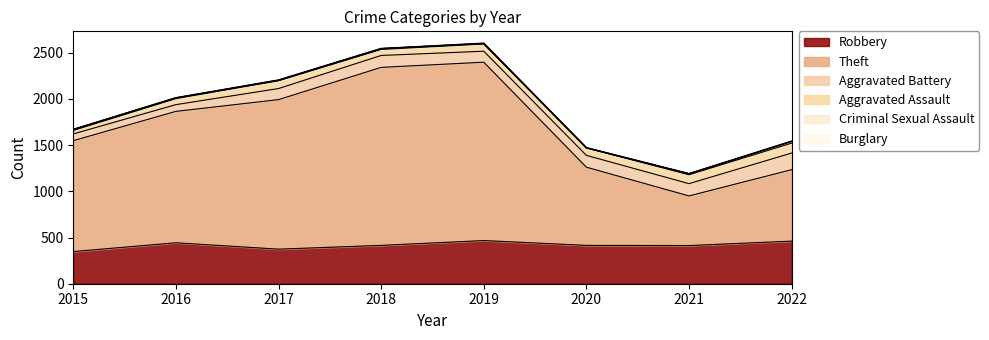

True or false: Aggravated Assault and Robbery intersect in this chart.

False